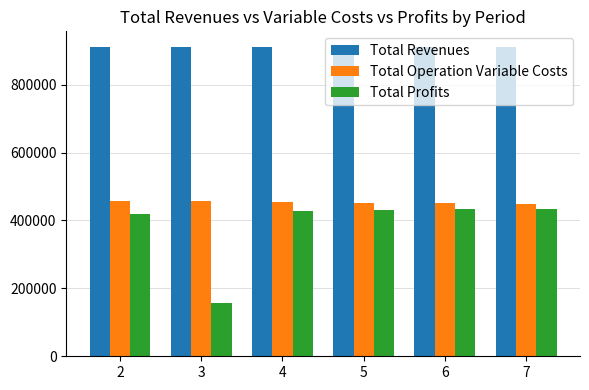

Is the value of Total Profits at 7 greater than the value of Total Operation Variable Costs at 6?

No